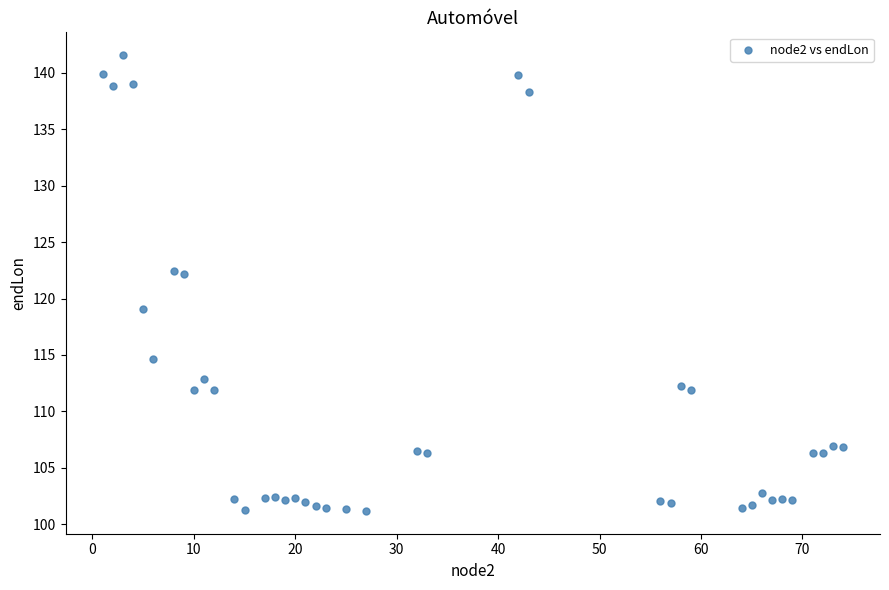

What is the range of Y values (max minus min)?

40.4